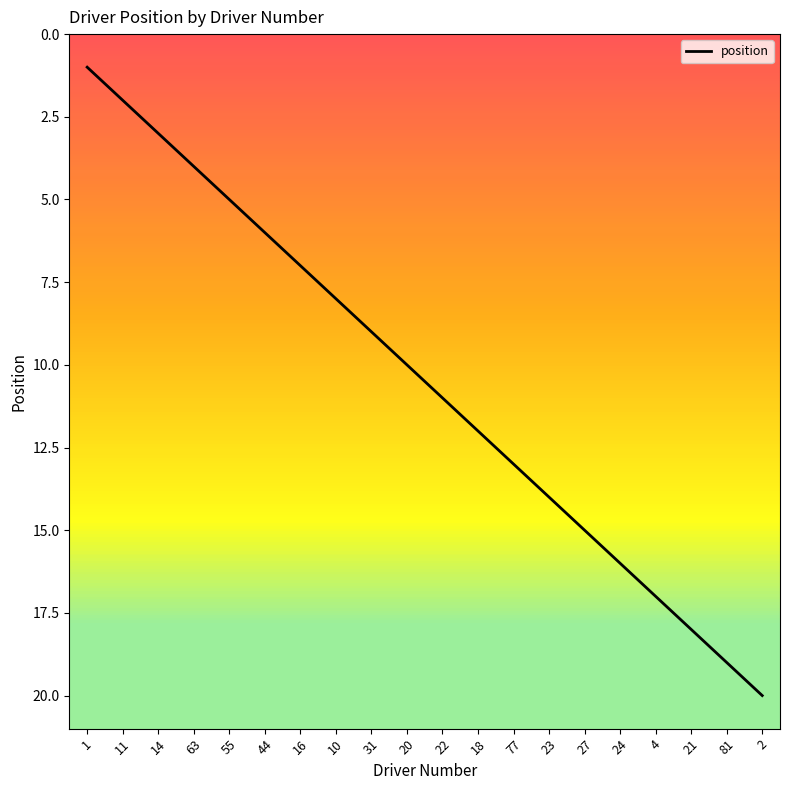

True or false: there are more than 2 points higher than both neighbors.

False